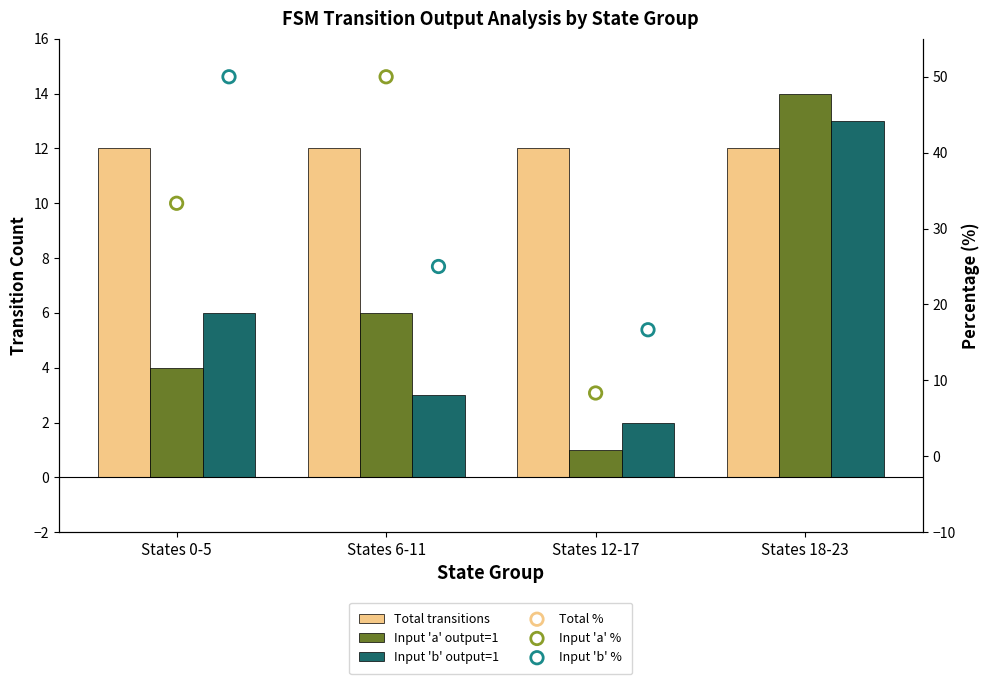

Is the value of Total % at States 6-11 greater than the value of Total transitions at States 0-5?

No